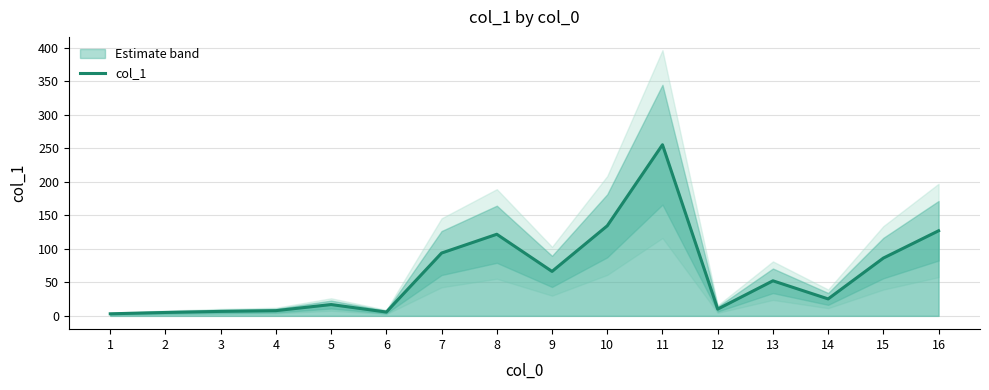

What is the change in value from 5 to 10?

+117.4